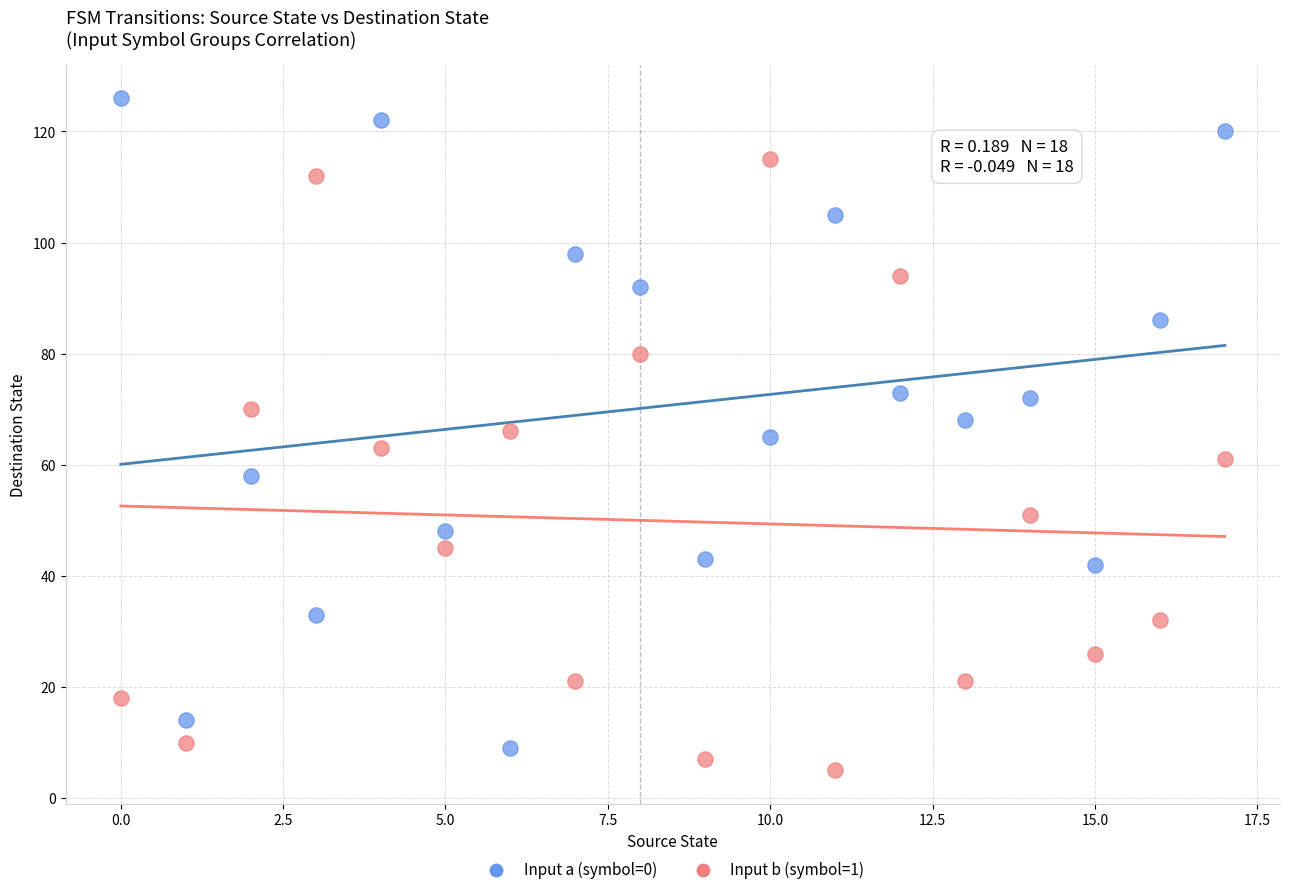

Which series contains the highest Y value?

Input a (symbol=0)